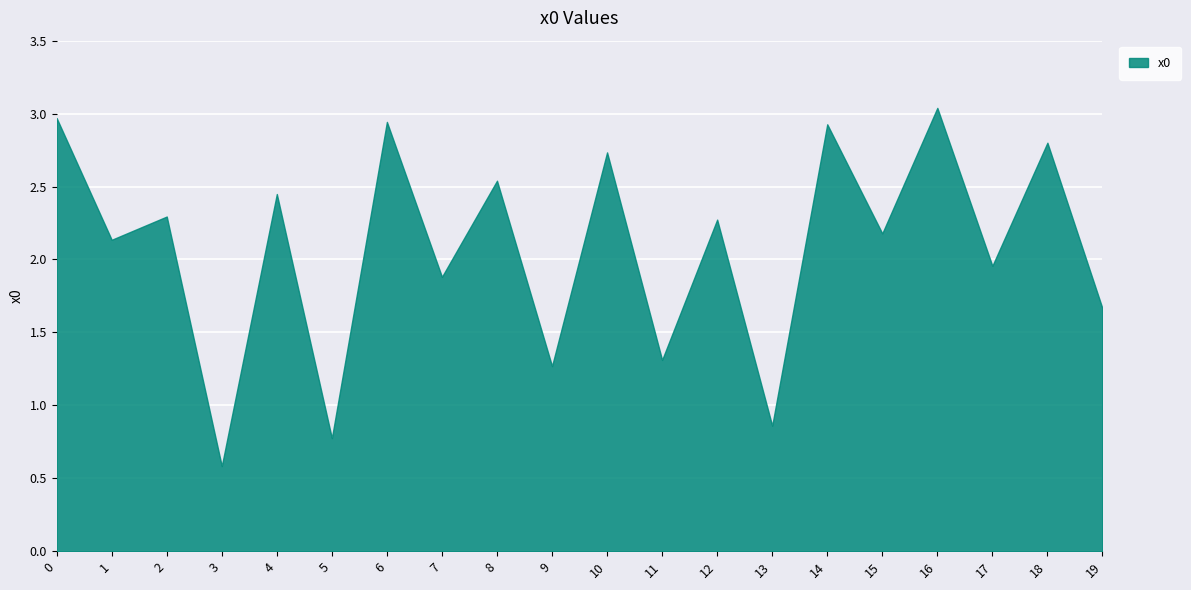

At which category does the chart reach its minimum across all series?

3